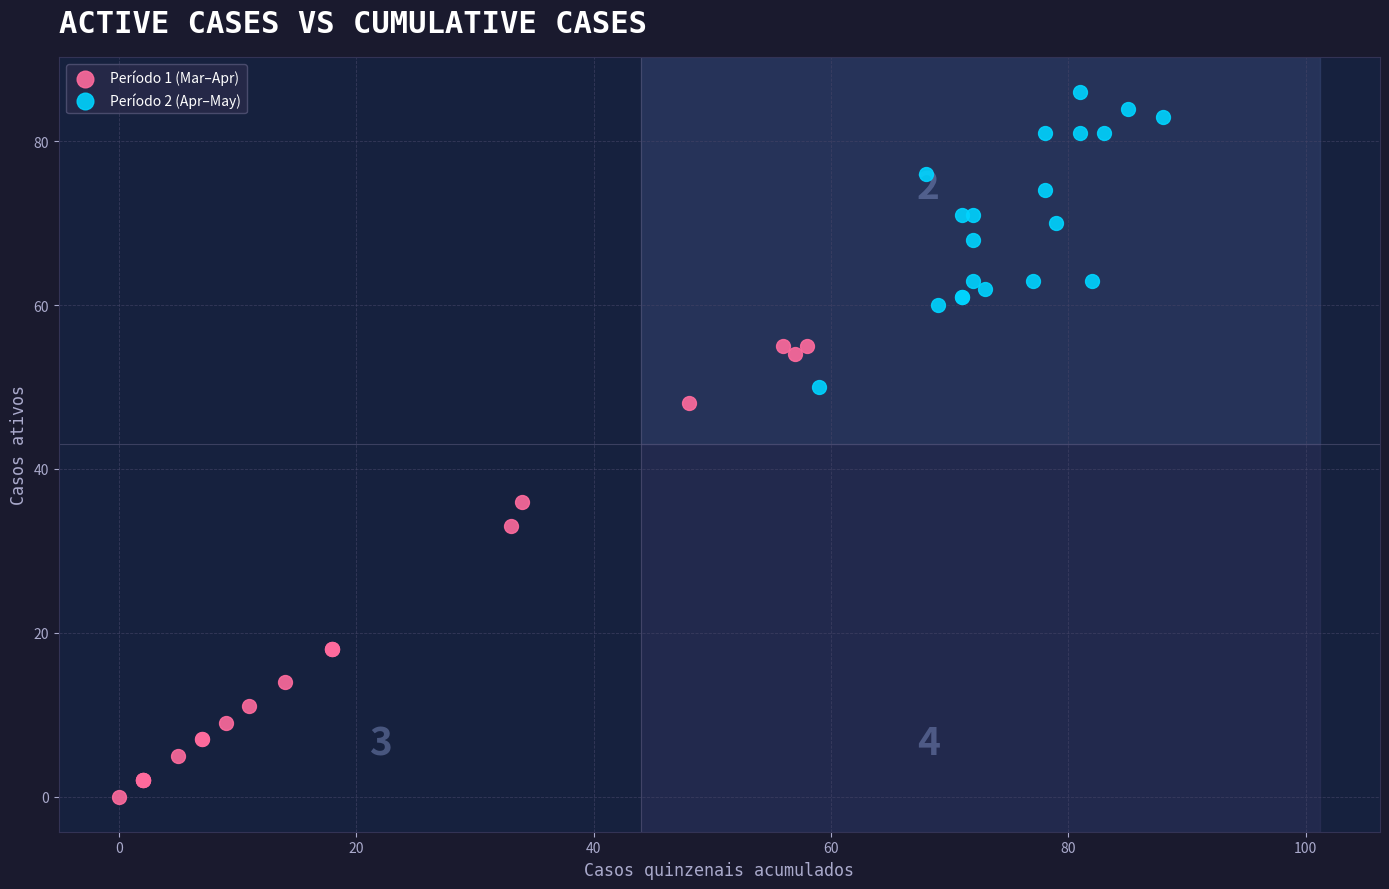

Which series contains the lowest Y value?

Período 1 (Mar–Apr)